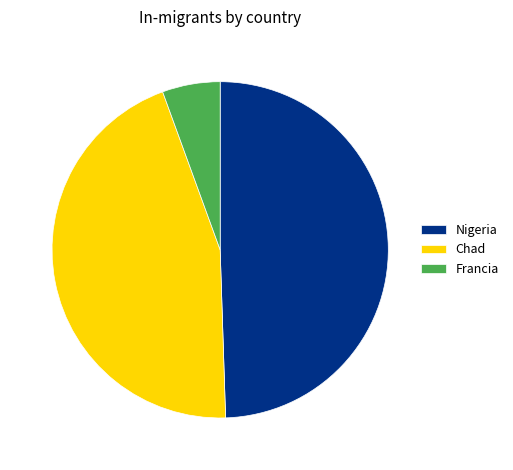

Is Chad the majority of the pie?

No